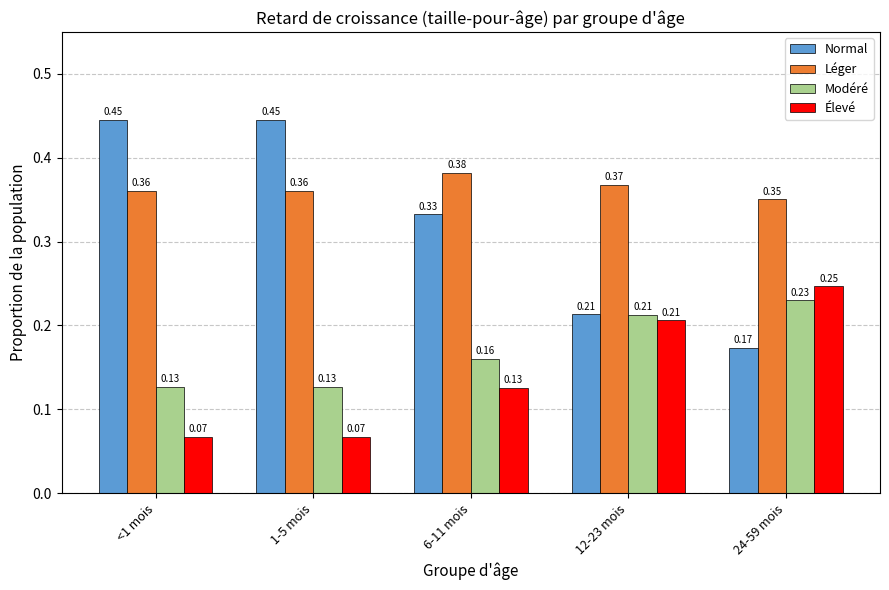

Rank the series by their maximum value, from highest to lowest.

Normal, Léger, Élevé, Modéré